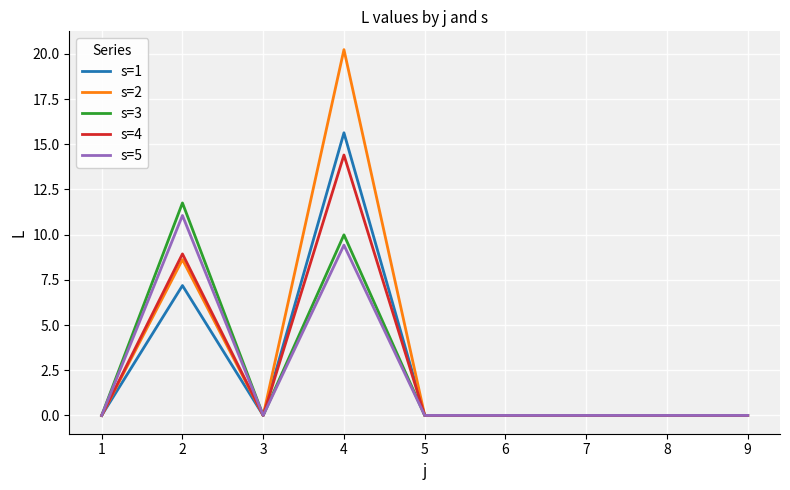

What are all the series names shown in the legend?

s=1, s=2, s=3, s=4, s=5